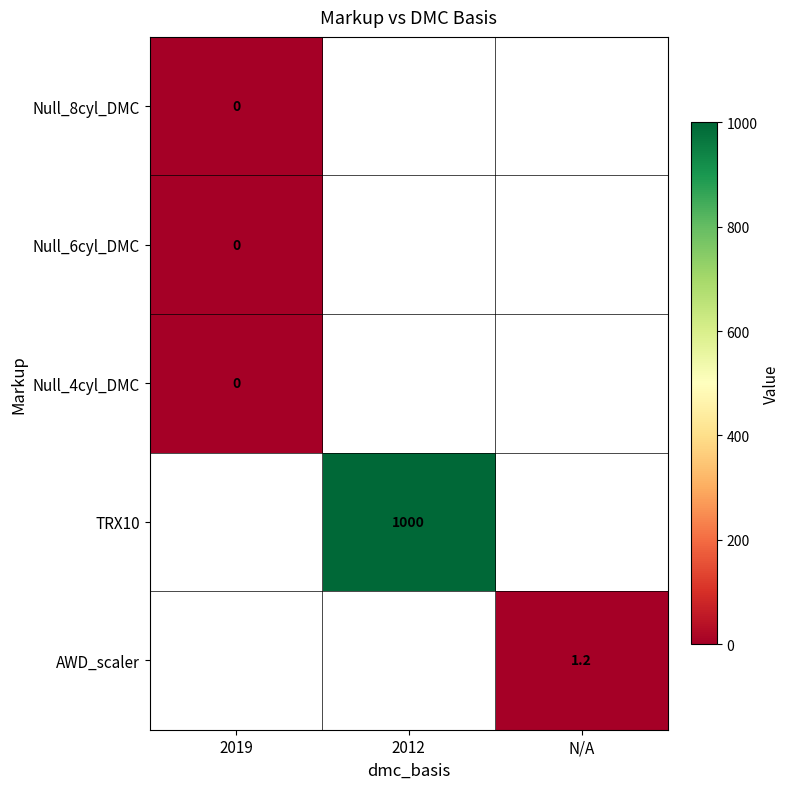

Which label corresponds to the largest value in the chart?

2012